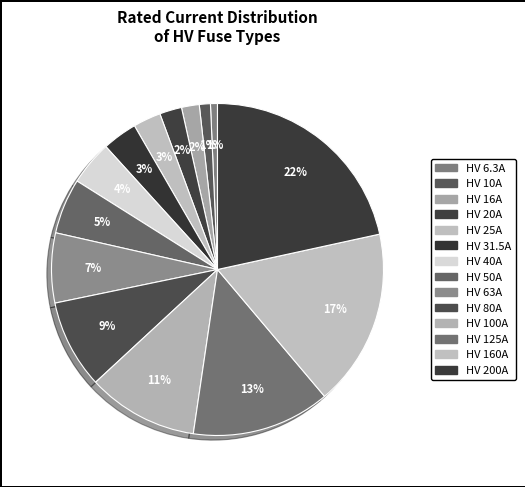

The HV 200A slice represents 14% of the pie. True or false?

False